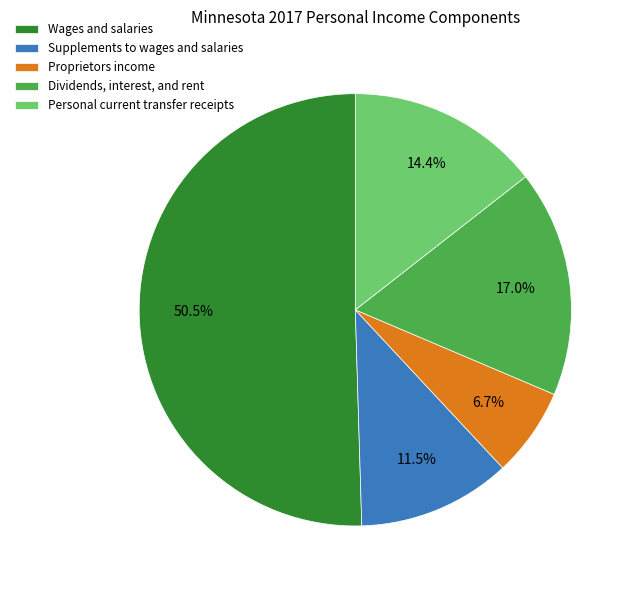

What percentage is the Dividends, interest, and rent slice, to the nearest percent?

17%